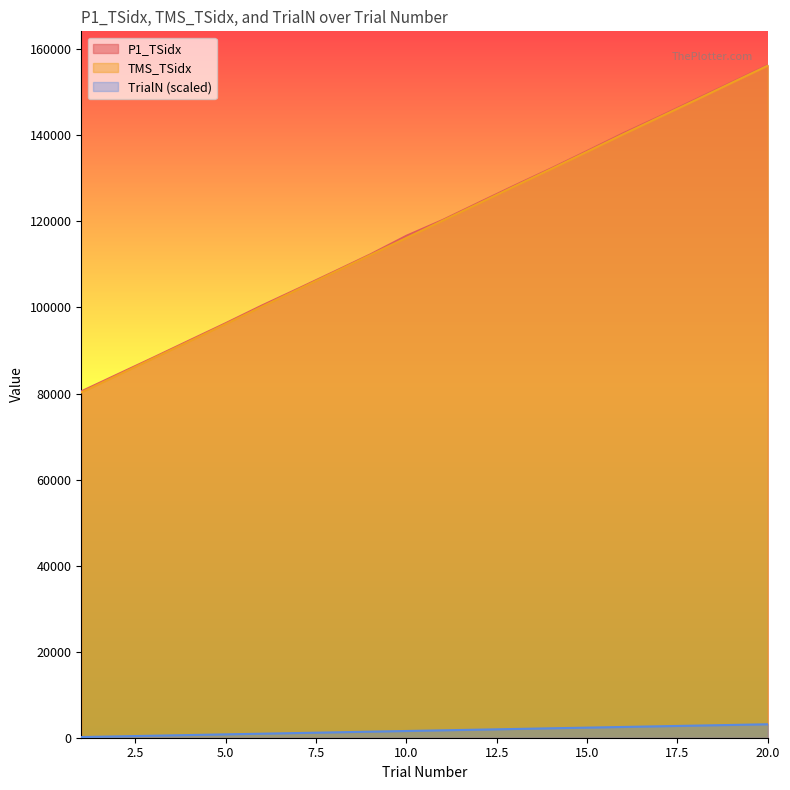

Reading left to right, list all the values displayed in this chart.

P1_TSidx: 80502.0	84445.0	88380.0	92378.0	96362.0	100463.0	104376.0	108342.0	112341.0	116676.0	120332.0	124373.0	128389.0	132320.0	136381.0	140502.0	144390.0	148378.0	152363.0	156367.0
TMS_TSidx: 80256.0	84219.0	88213.0	92178.0	96174.0	100204.0	104200.0	108196.0	112191.0	116187.0	120185.0	124180.0	128207.0	132172.0	136200.0	140268.0	144226.0	148190.0	152218.0	156214.0
TrialN: 156.4	312.7	469.1	625.5	781.8	938.2	1094.6	1250.9	1407.3	1563.7	1720.0	1876.4	2032.8	2189.1	2345.5	2501.9	2658.2	2814.6	2971.0	3127.3